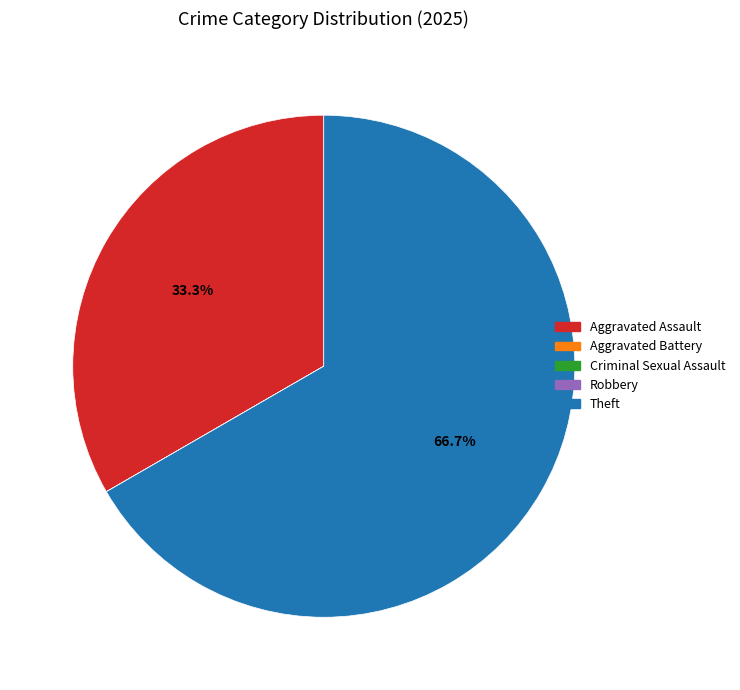

Is there a majority slice in this chart?

Yes